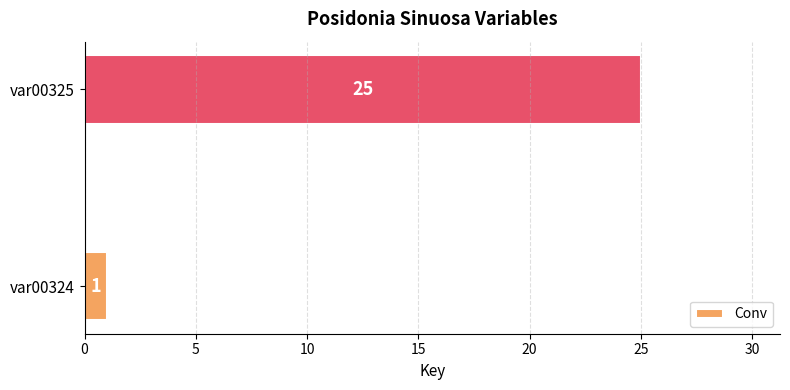

Count the number of categories in the chart.

2